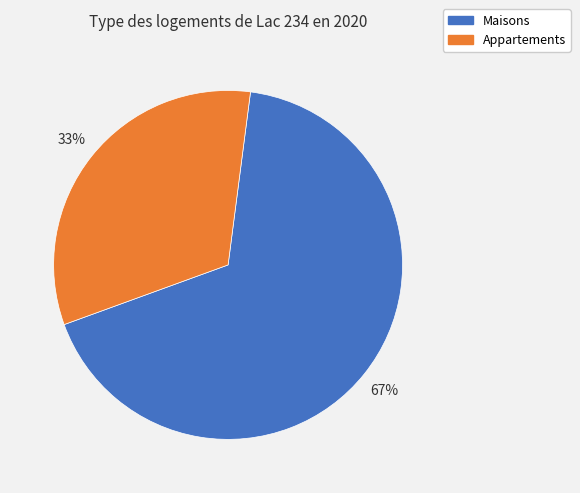

Does any single category account for the majority?

Yes